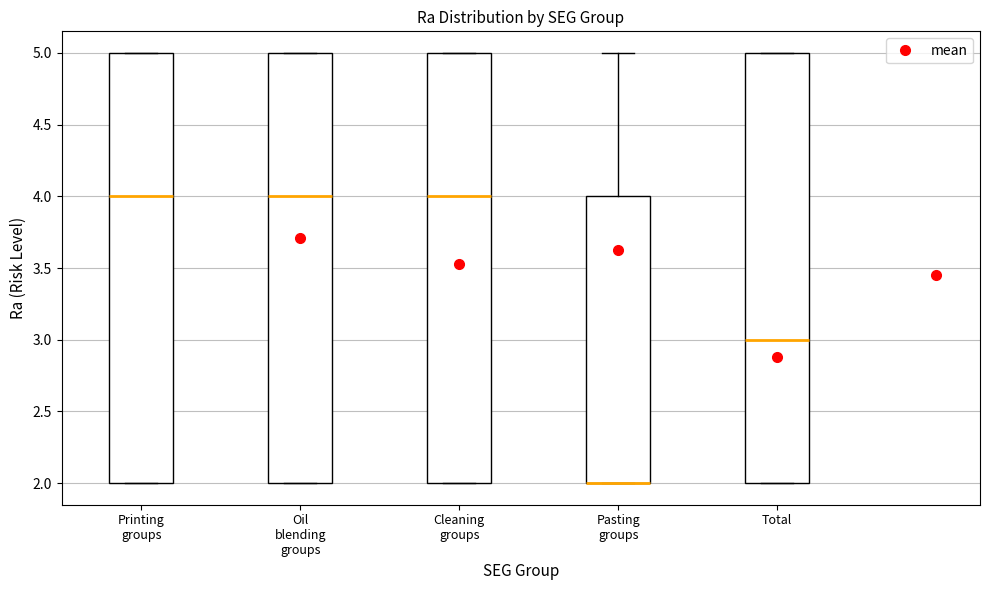

Reading left to right, transcribe this box plot: for each box, give where its median line is, the range the box spans, and where its two whiskers end, as read against the y-axis. The values are not printed on the chart, so give them approximately, as read against the axis.

Printing groups: median 4, box 2 to 5, whiskers 2 to 5
Oil blending groups: median 4, box 2 to 5, whiskers 2 to 5
Cleaning groups: median 4, box 2 to 5, whiskers 2 to 5
Pasting groups: median 2 (drawn on the box's lower edge), box 2 to 4, whiskers 2 to 5
Total: median 3, box 2 to 5, whiskers 2 to 5